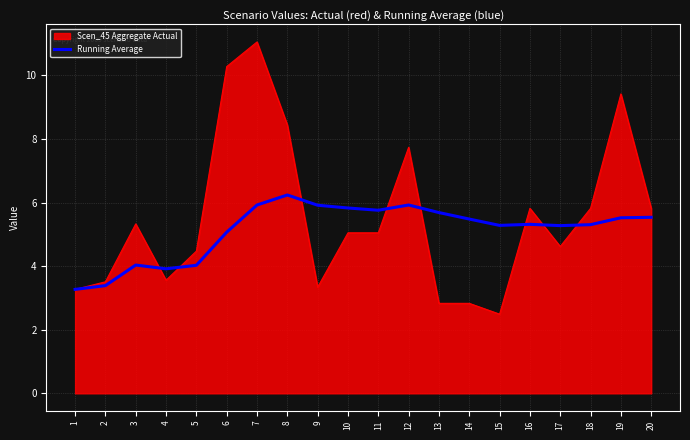

What is the greatest value displayed?

11.1